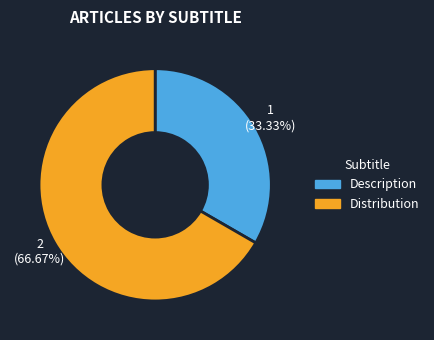

To the nearest percent, what is the difference between the Description and Distribution slice percentages?

33%